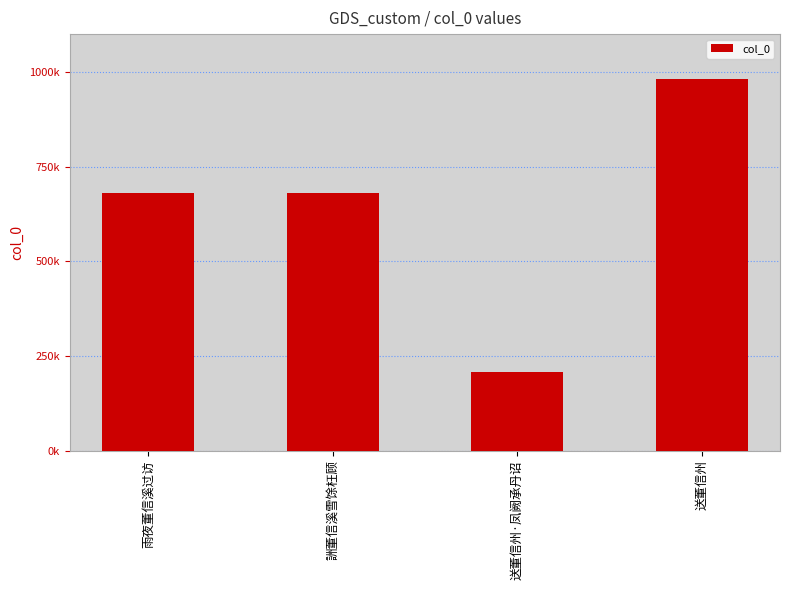

Rank the categories by value from highest to lowest.

送董信州, 雨夜董信溪过访, 詶董信溪雪馀枉顾, 送董信州·凤阙承丹诏